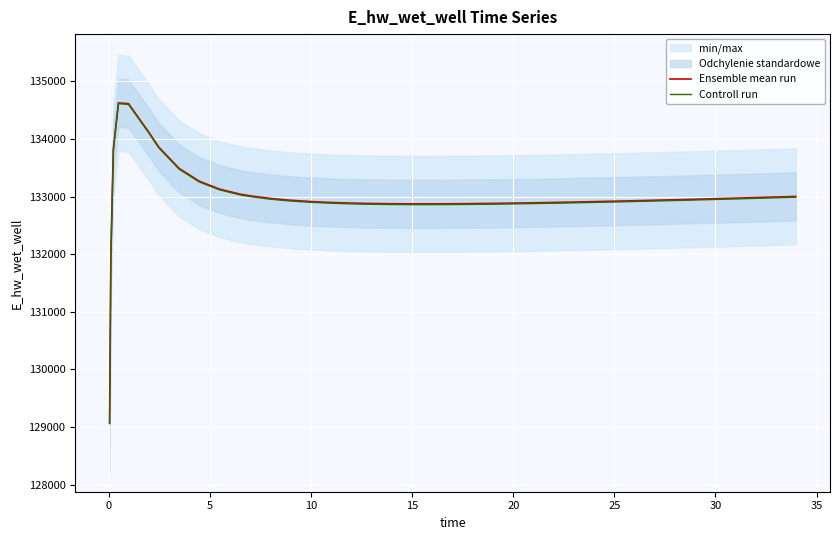

What is the minimum value shown in the chart?

129057.4